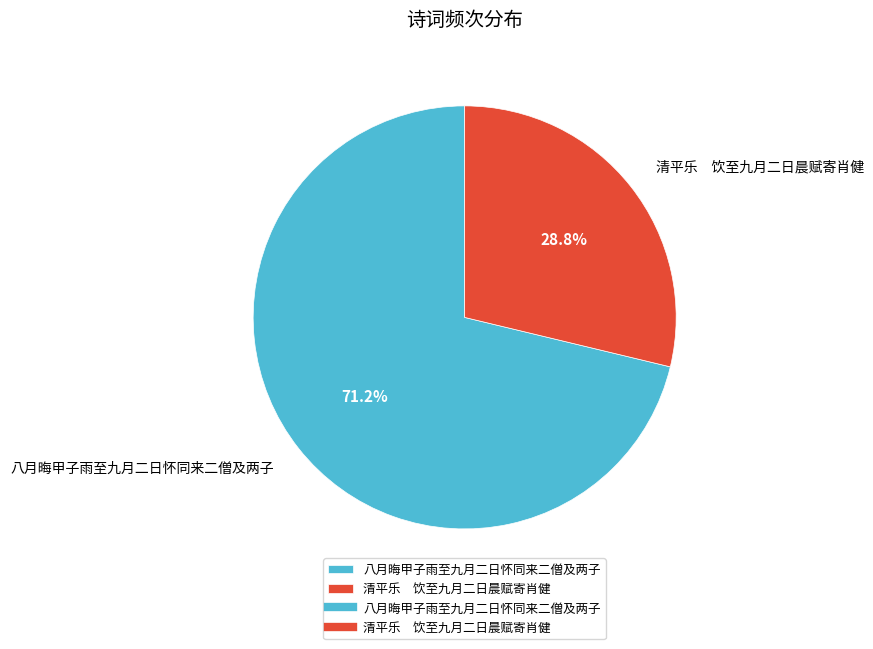

Is there a majority slice in this chart?

Yes